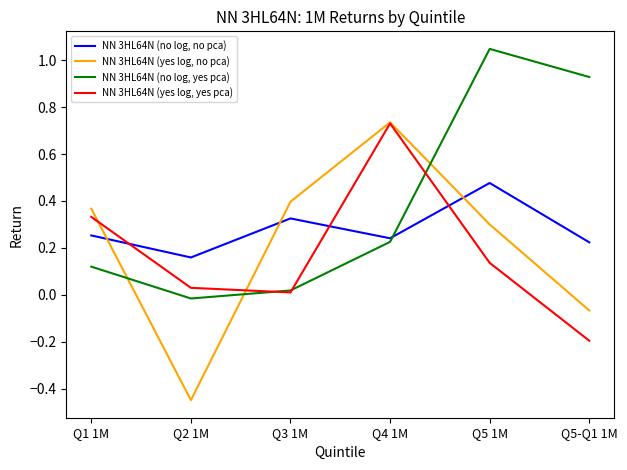

Which series has the largest range (max minus min)?

NN 3HL64N (yes log, no pca)